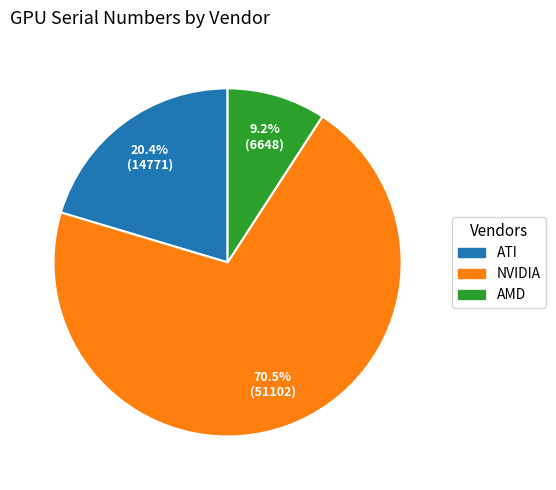

Count the number of slices in the pie.

3